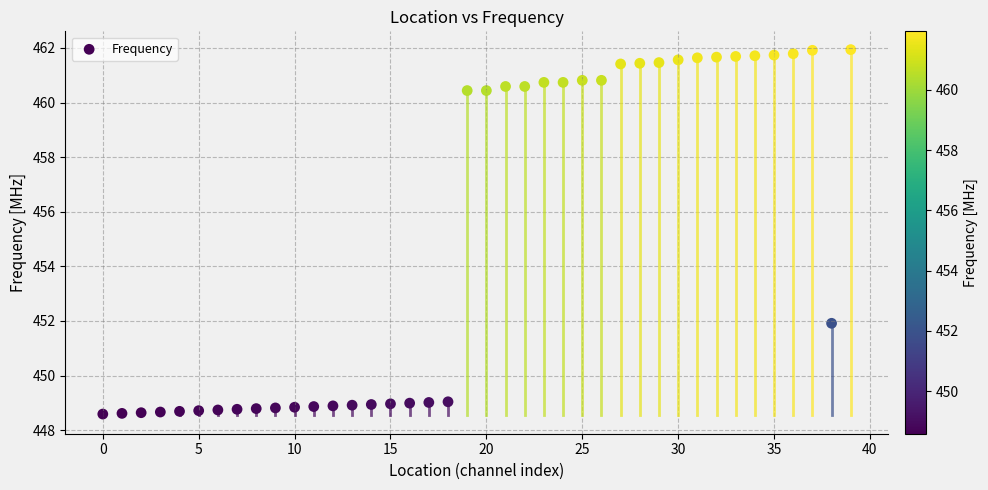

What Y value in the scatter plot is closest to 455?

451.9